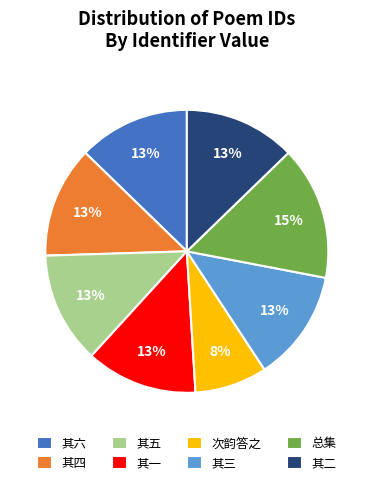

What is the ratio of the value at 其三 to the value at 其二?

1.0